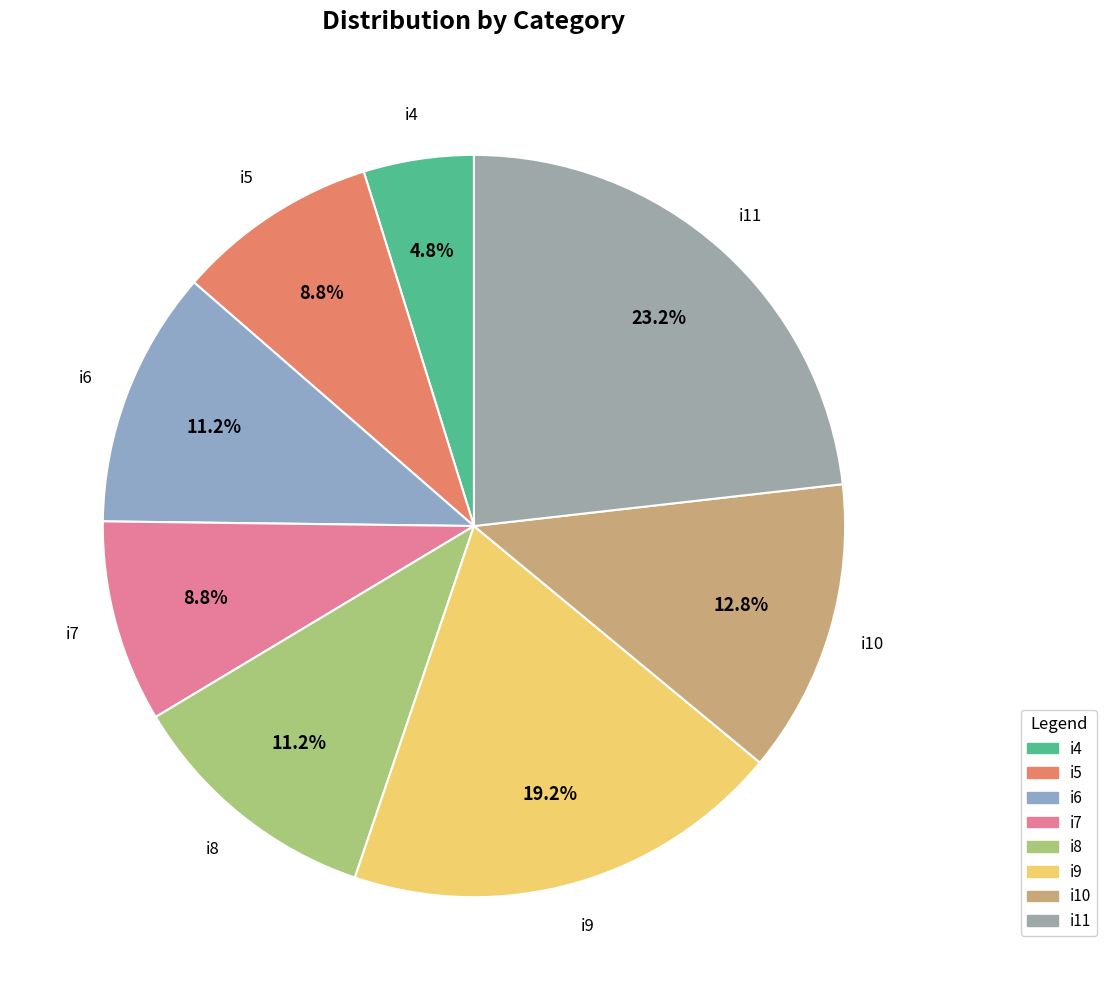

To the nearest percent, what is the combined percentage of i10 and i5?

22%